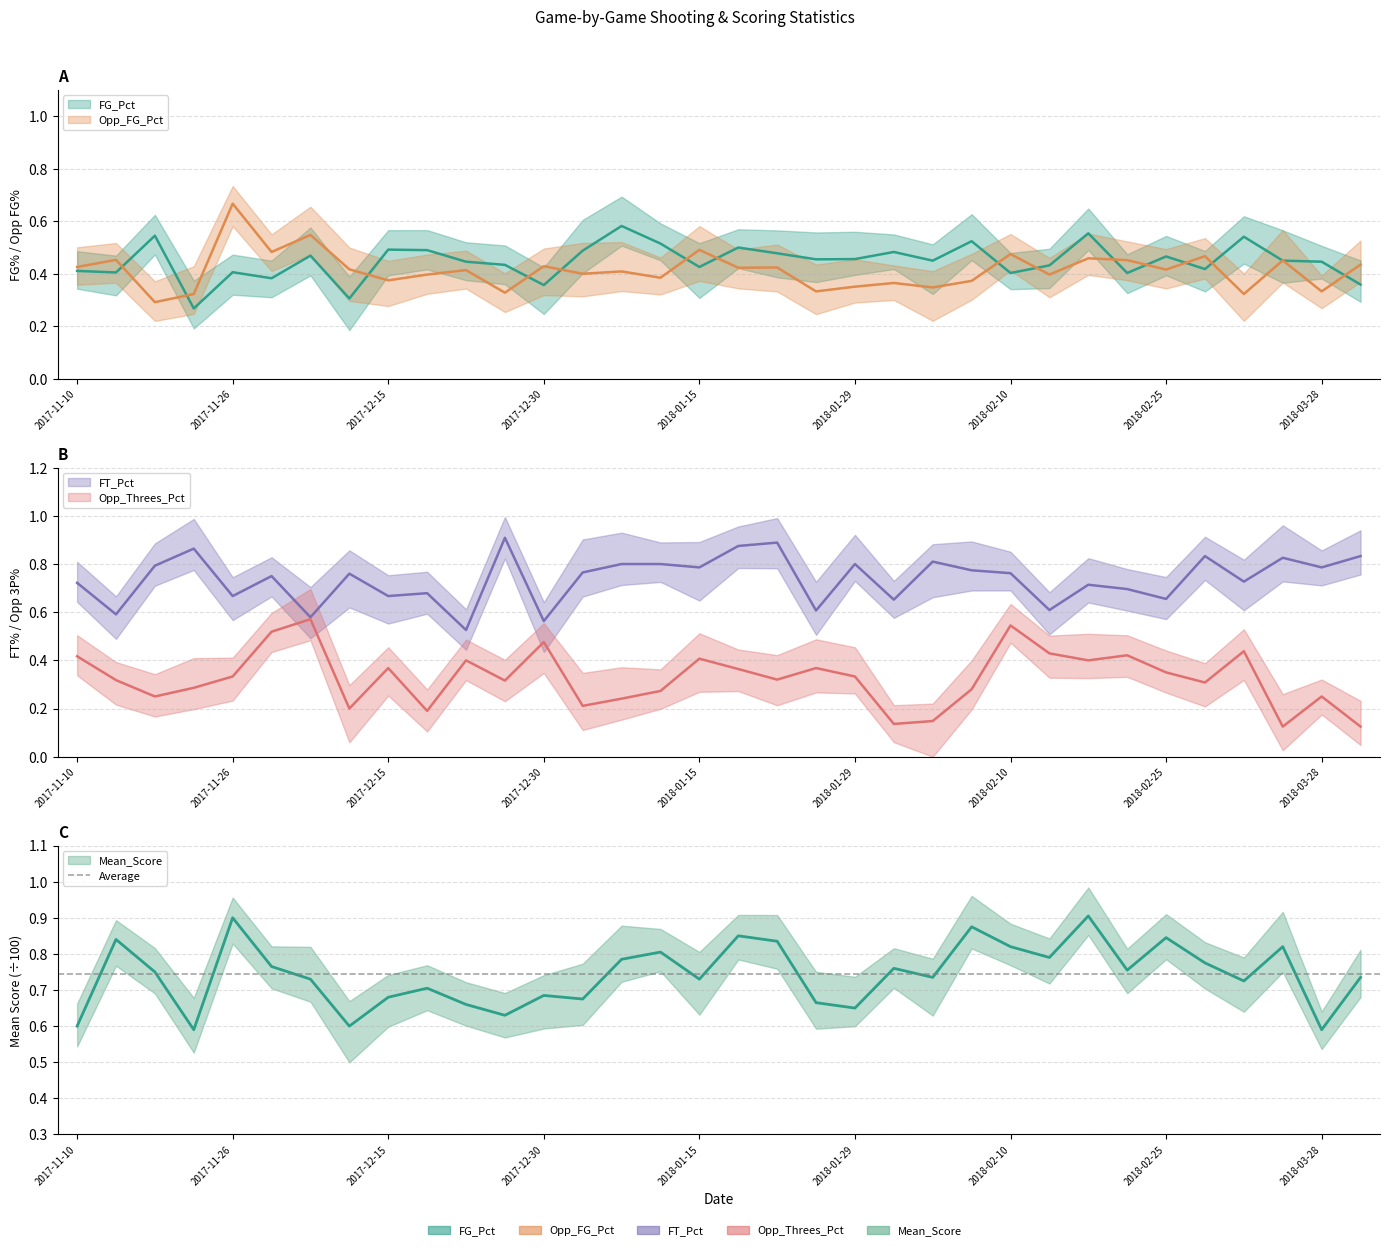

In FT_Pct, how many points are higher than both neighbors (excluding endpoints)?

11